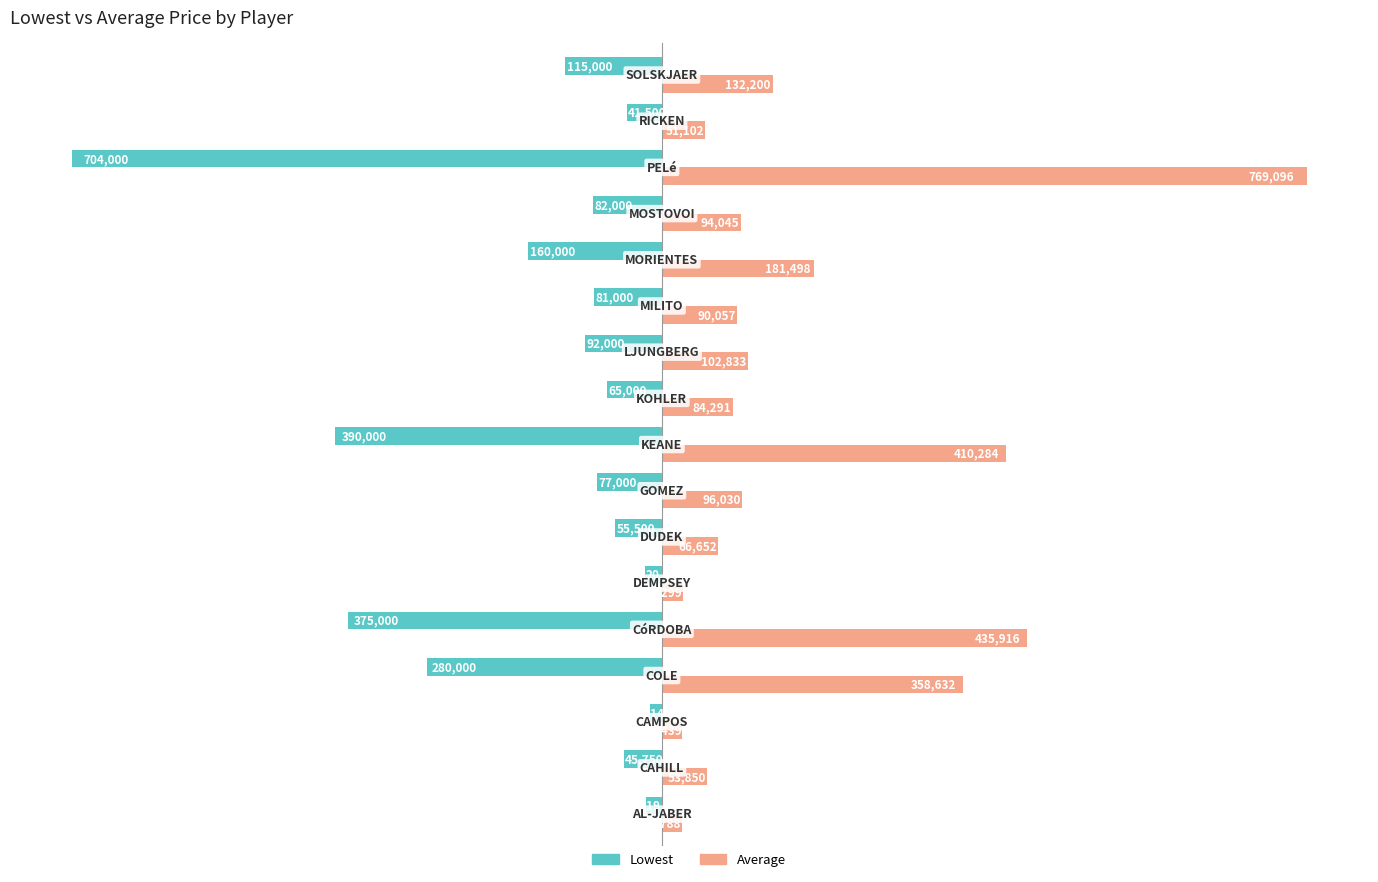

What is the minimum value shown in the chart?

-704000.0